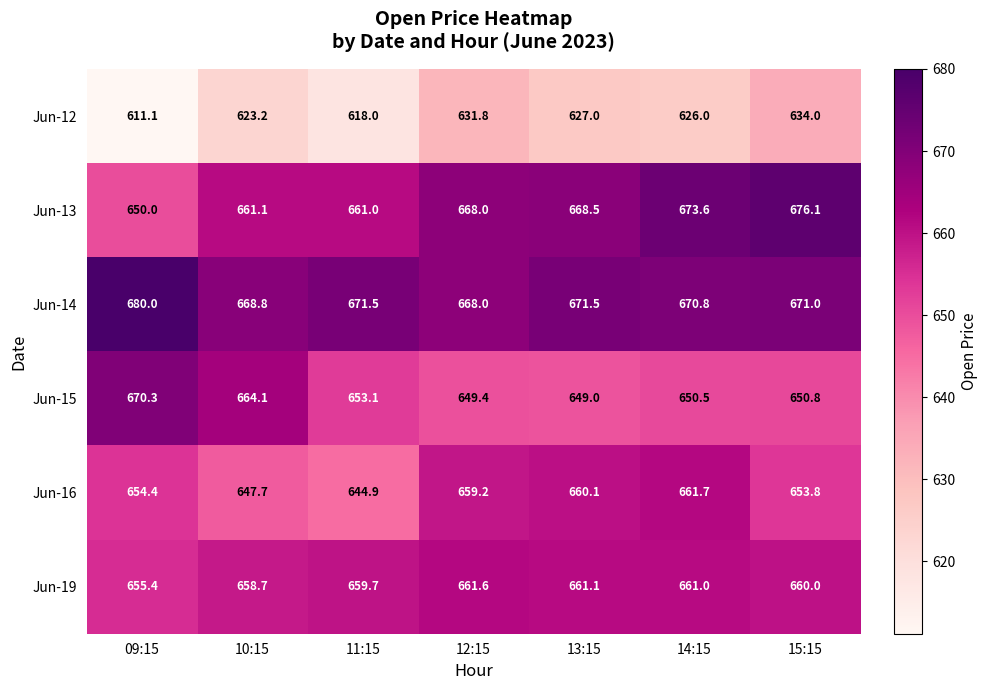

Which label corresponds to the largest value in the chart?

09:15